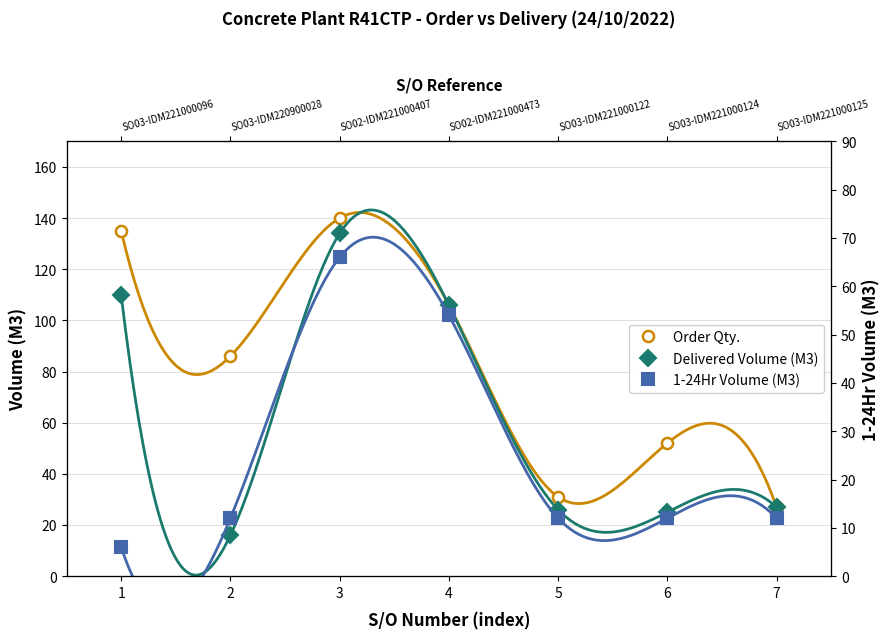

True or false: 1-24Hr Volume (M3) has more than 0 interior local peaks.

True